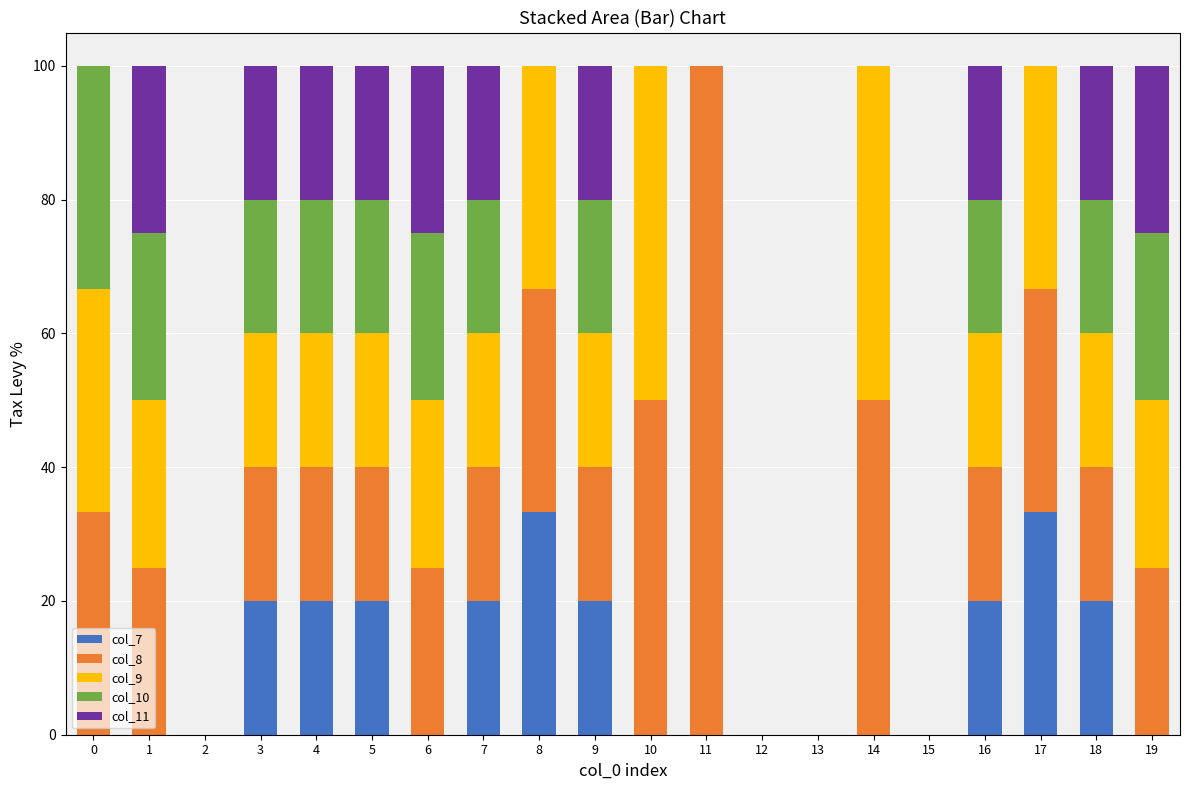

What is the total value across all series at 9?

100.0